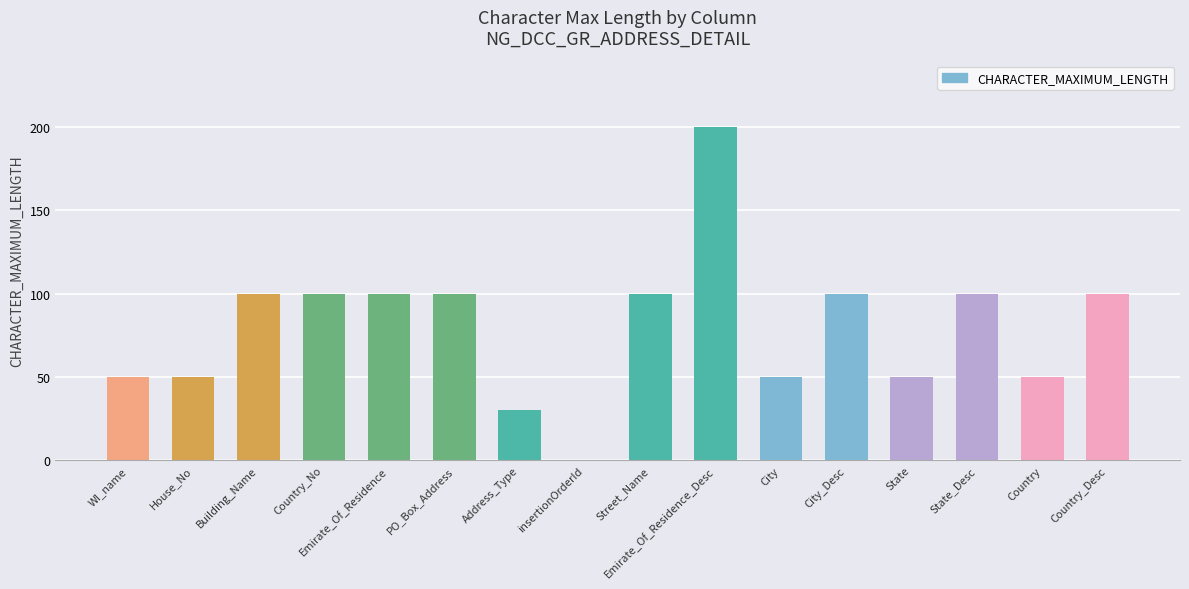

What is the change in value from Emirate_Of_Residence to insertionOrderId?

-100